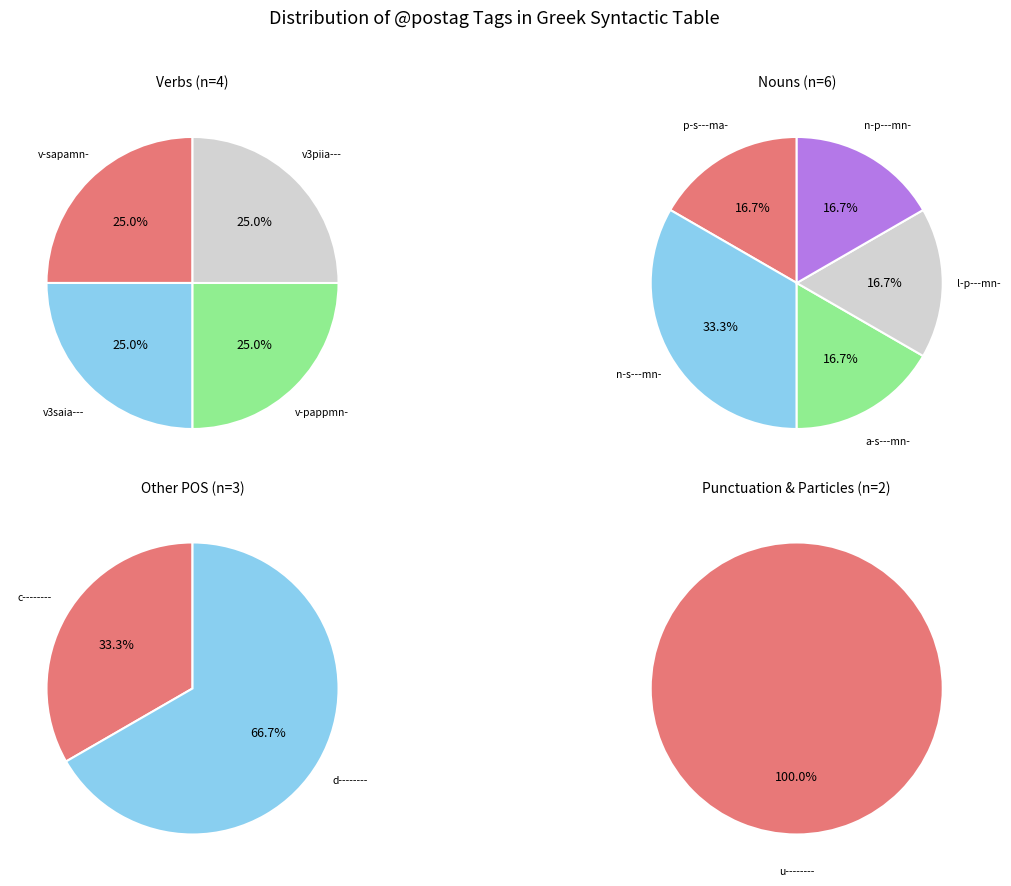

Count the number of slices in the pie.

12